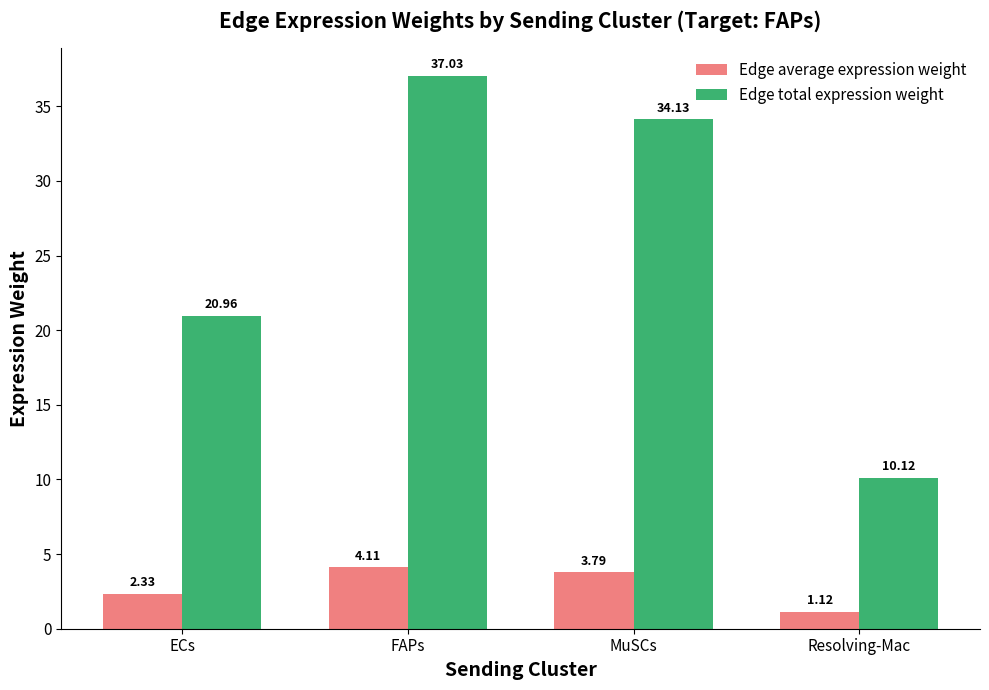

What is the value of the Edge average expression weight bar at the 2nd from the left?

4.1